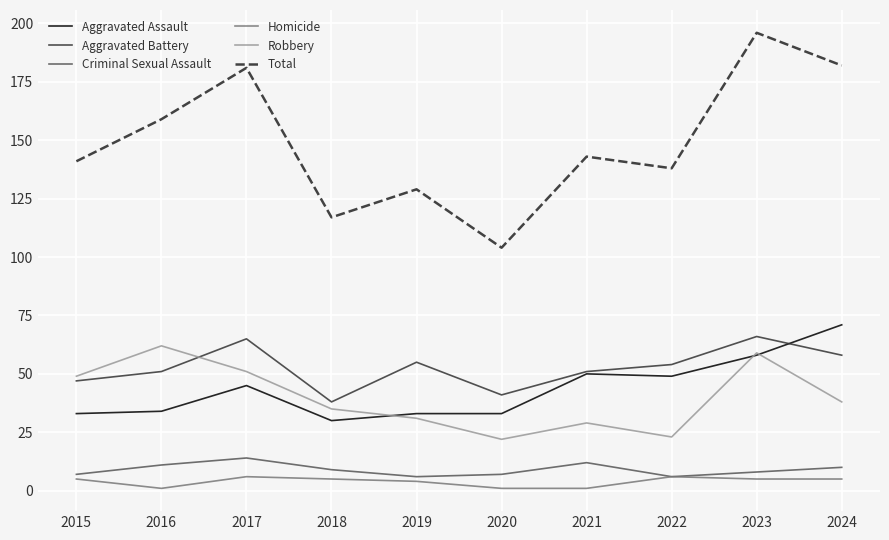

Is this an area chart (filled region under the line)?

No